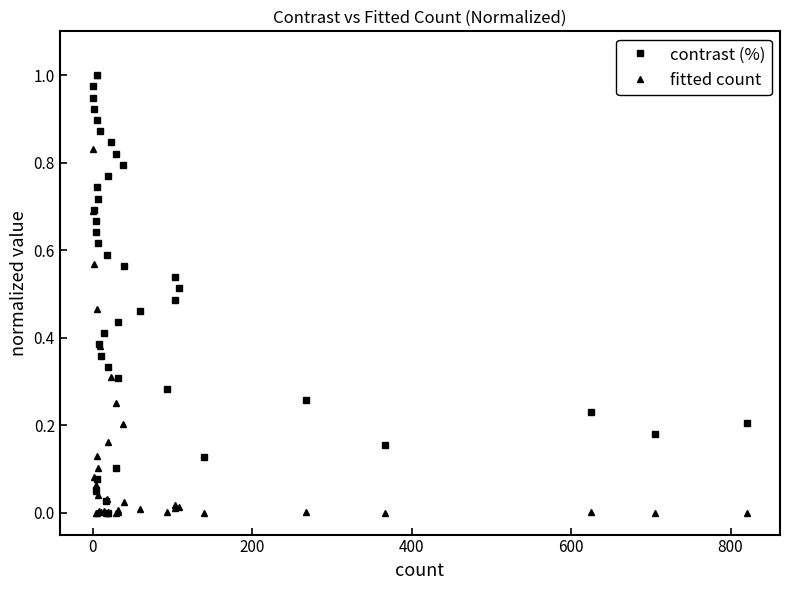

What is the average value of the fitted count series?

0.1